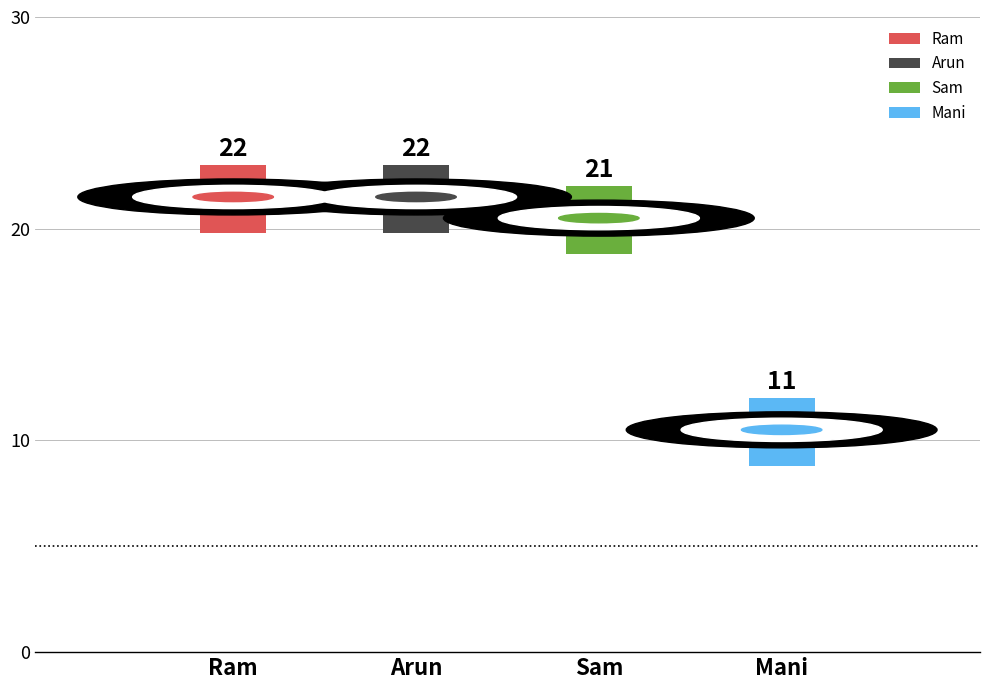

Count the number of categories in the chart.

4